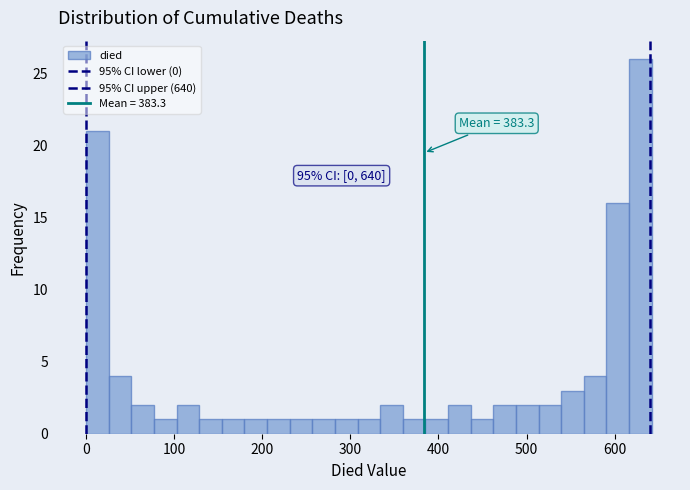

Around what value on the x-axis is the tallest bar? Give the approximate position of its centre, as read against the axis.

630